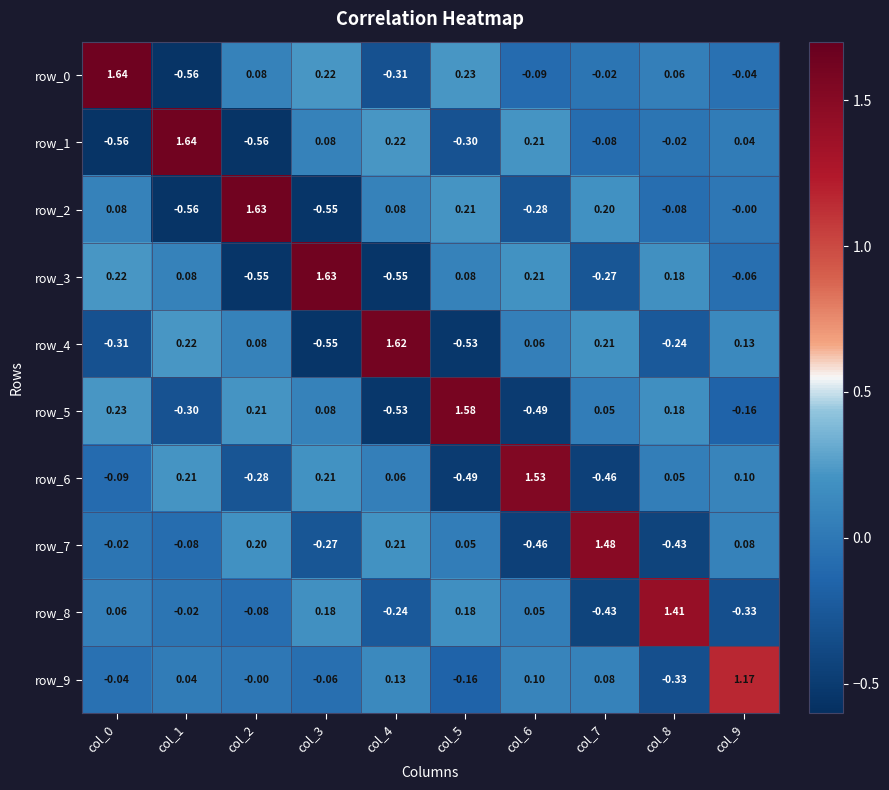

Is the value of row_9 at col_3 greater than the value of row_1 at col_5?

Yes